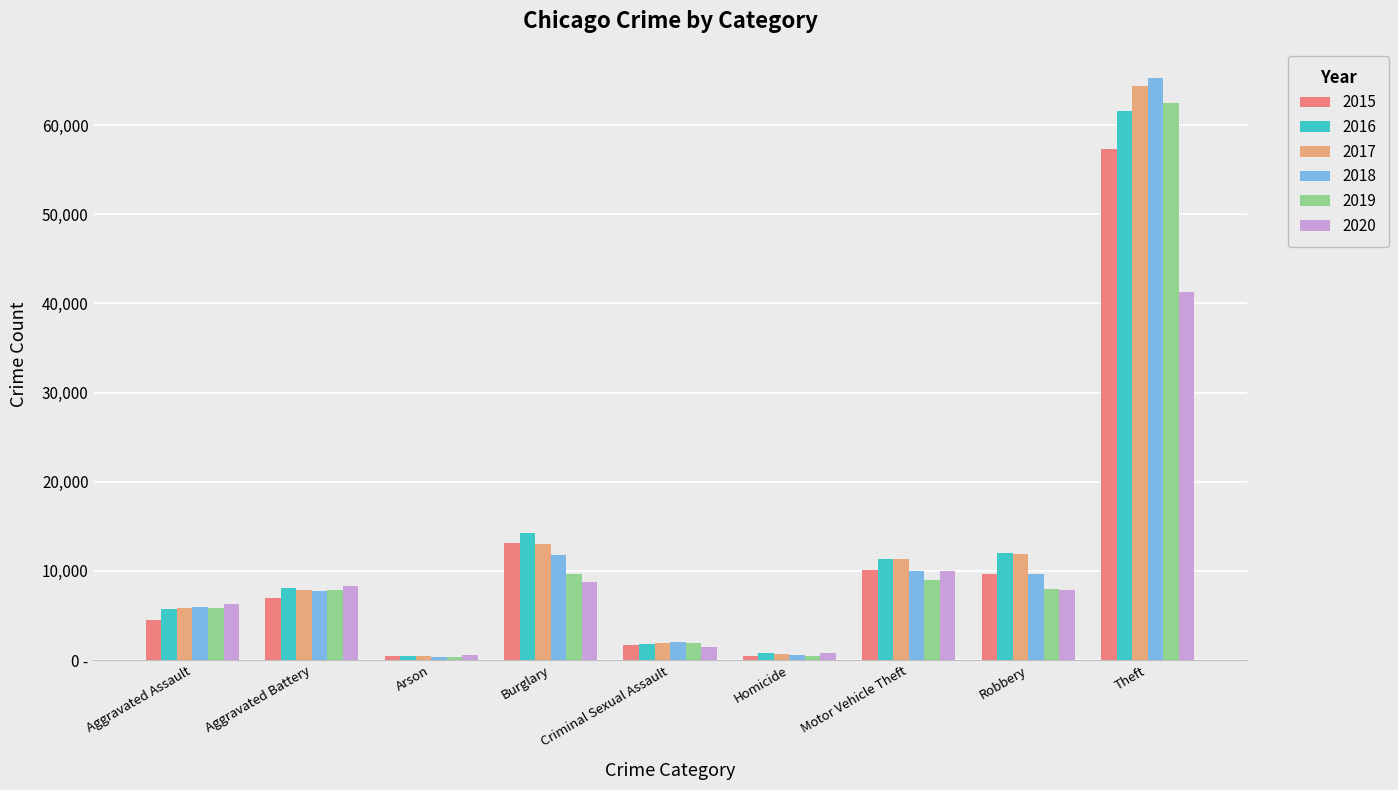

Are the bars horizontal?

No